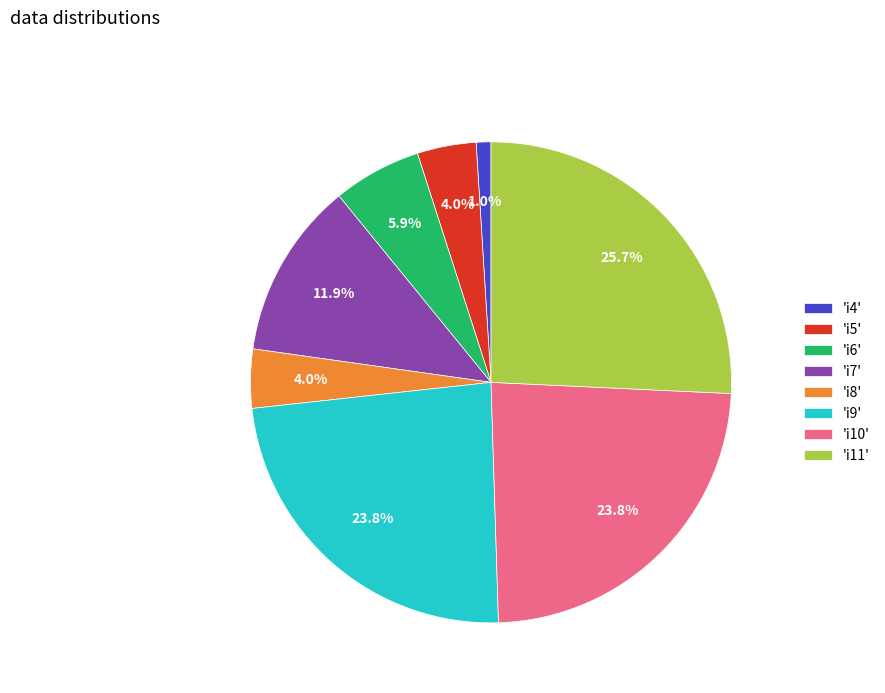

How many segments does this pie chart have?

8